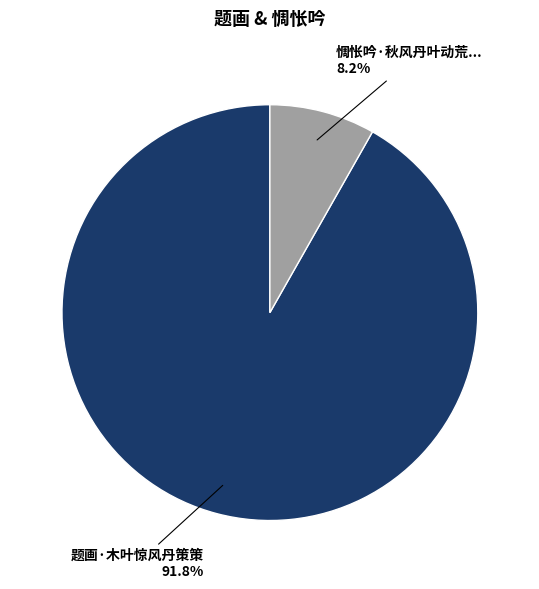

Is there any slice that represents more than half of the pie?

Yes